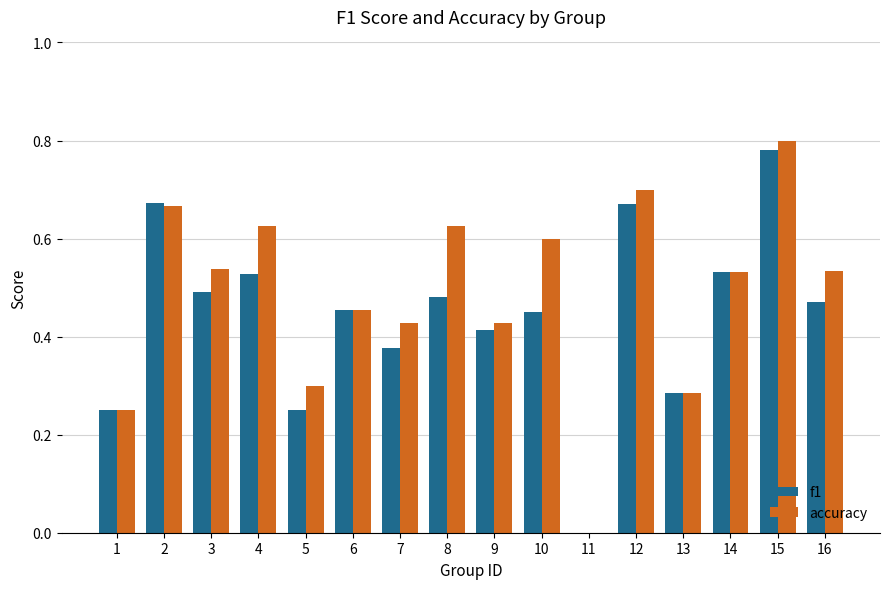

Between 6 and 15, which series saw the biggest shift?

accuracy